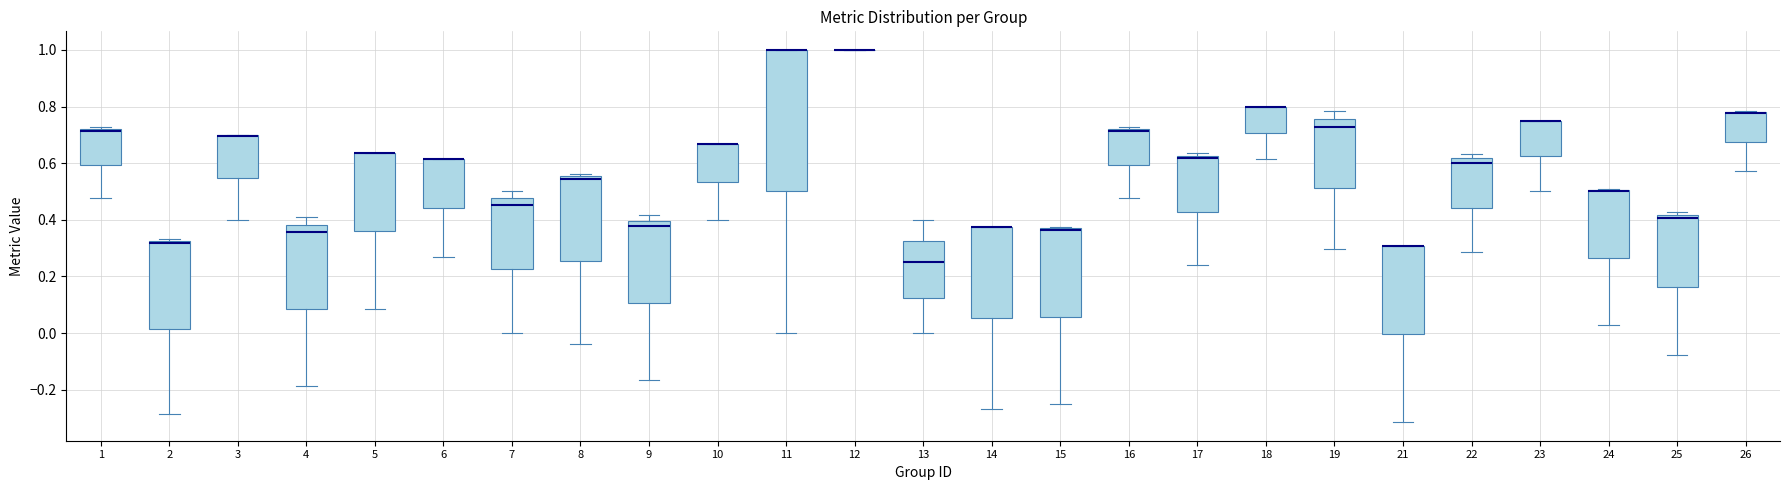

Which box is the tallest, from its lower edge to its upper edge?

11